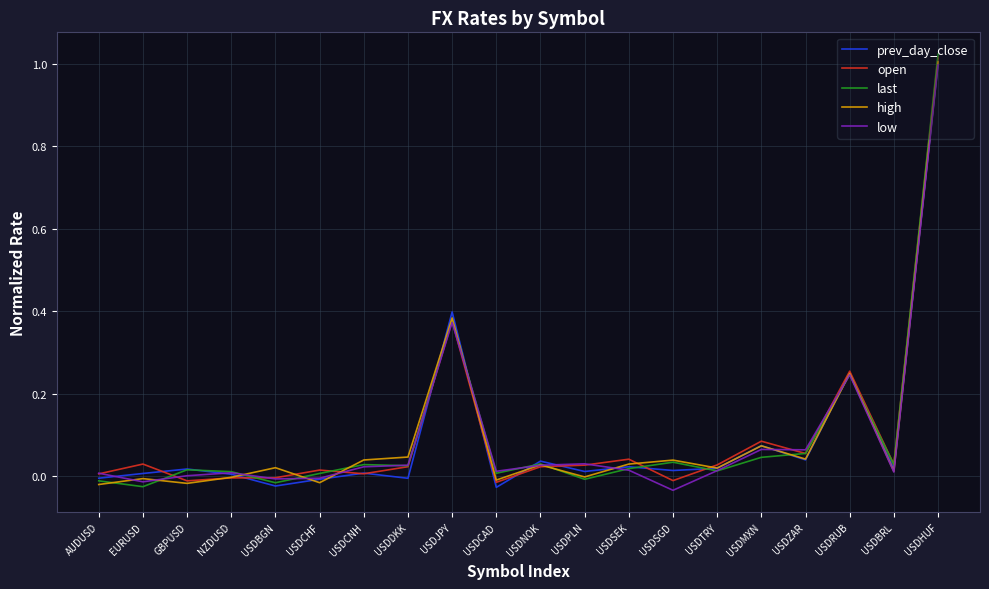

At which category does low reach its first local valley?

EURUSD